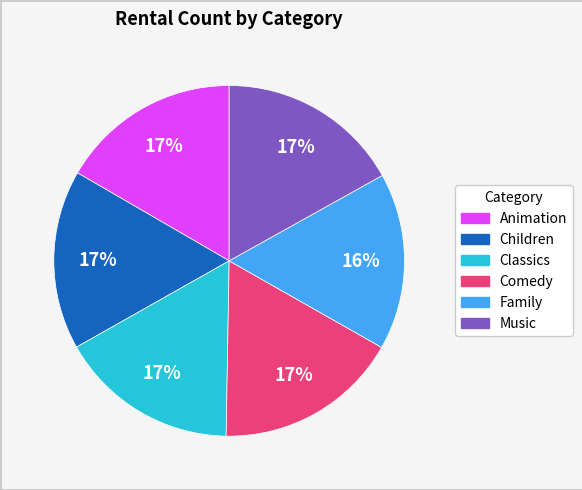

Is there any slice that represents more than half of the pie?

No